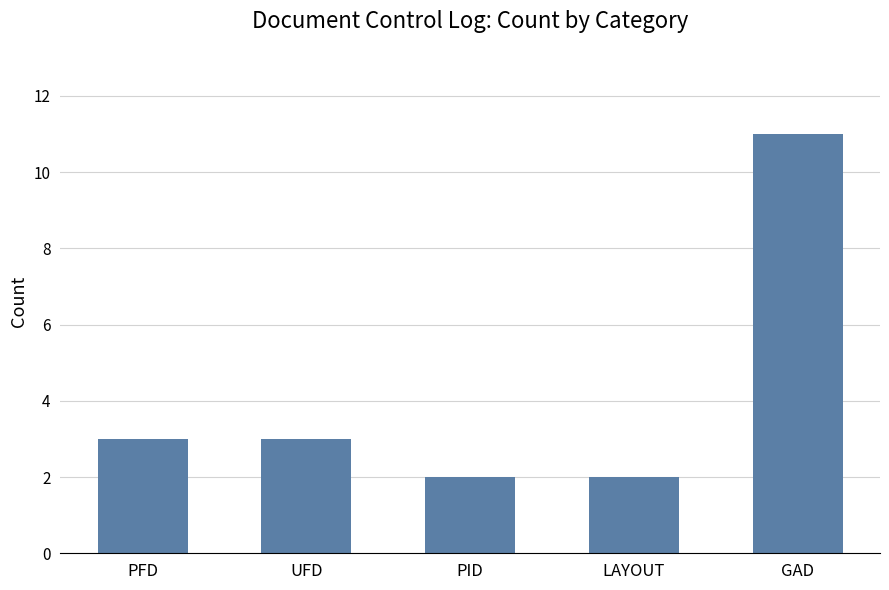

Reading right to left, what are all the values shown in this chart?

11	2	2	3	3